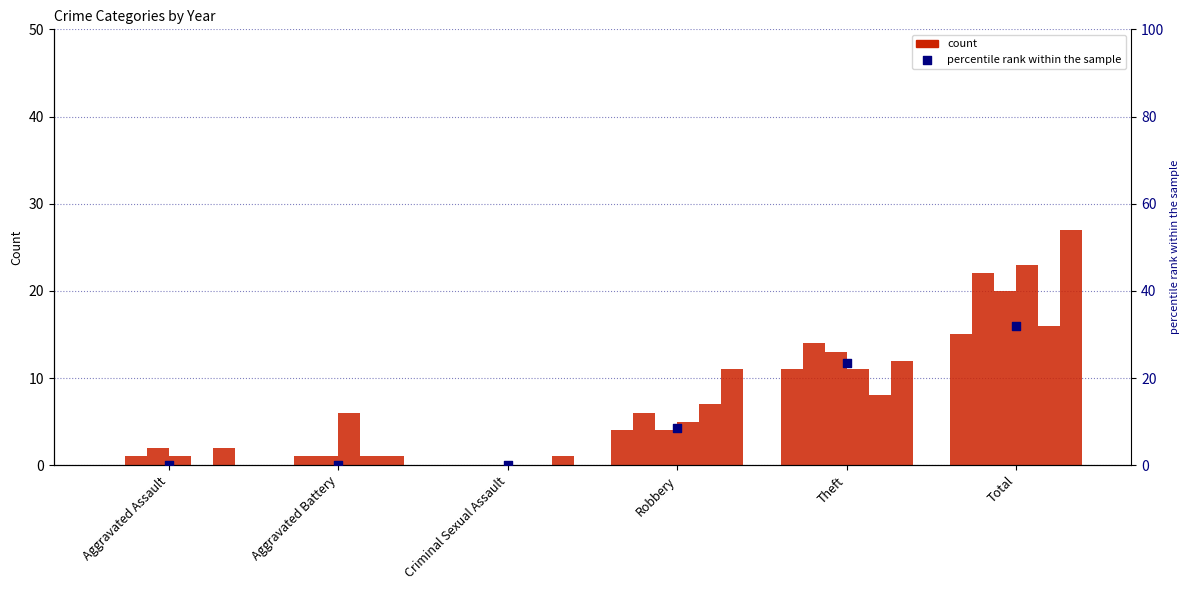

What is the change in value from Robbery to Theft?

+14.9